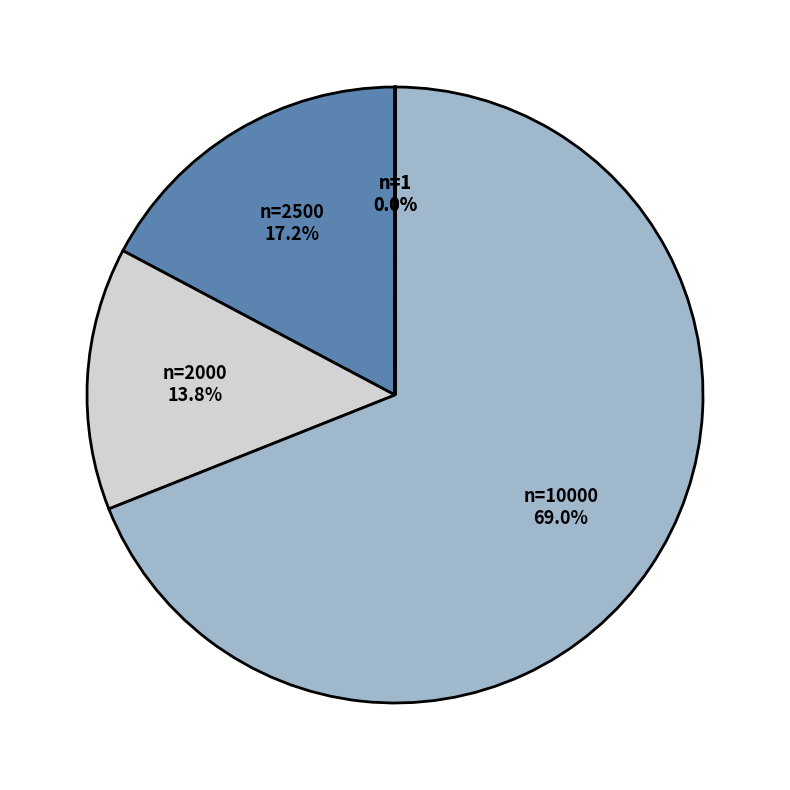

To the nearest percent, what is the average slice percentage?

20%